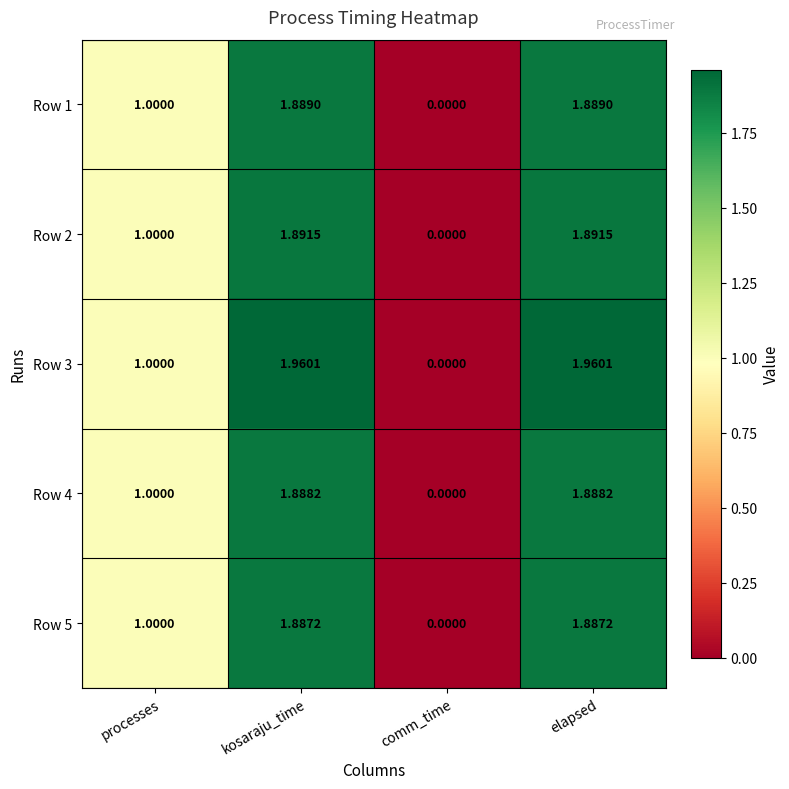

At which label is Row 4 closest to 0?

comm_time